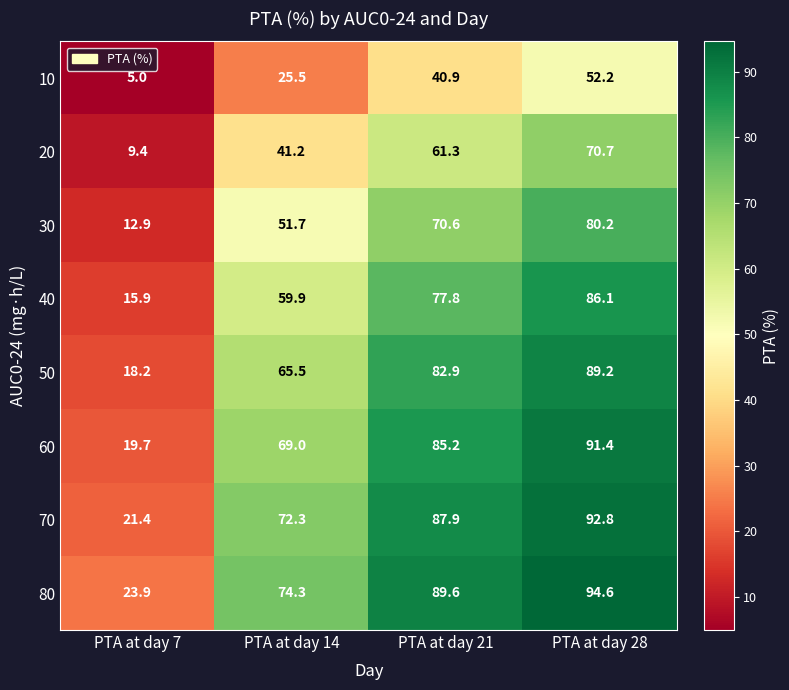

What is the difference between the second highest and minimum values in the 30 series?

57.7